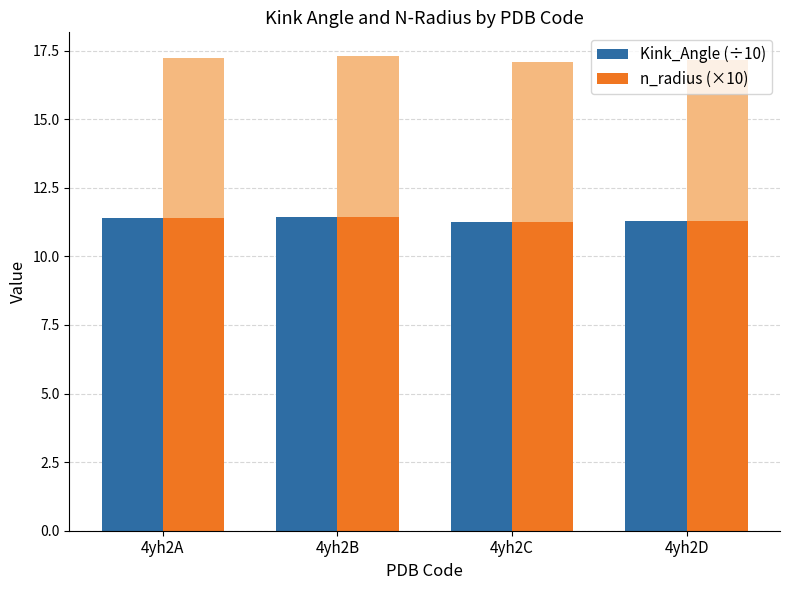

Reading left to right, what are all the values shown in this chart?

Kink_Angle (÷10): 4yh2A=11.4	4yh2B=11.4	4yh2C=11.3	4yh2D=11.3
n_radius (×10): 4yh2A=11.4	4yh2B=11.4	4yh2C=11.3	4yh2D=11.3